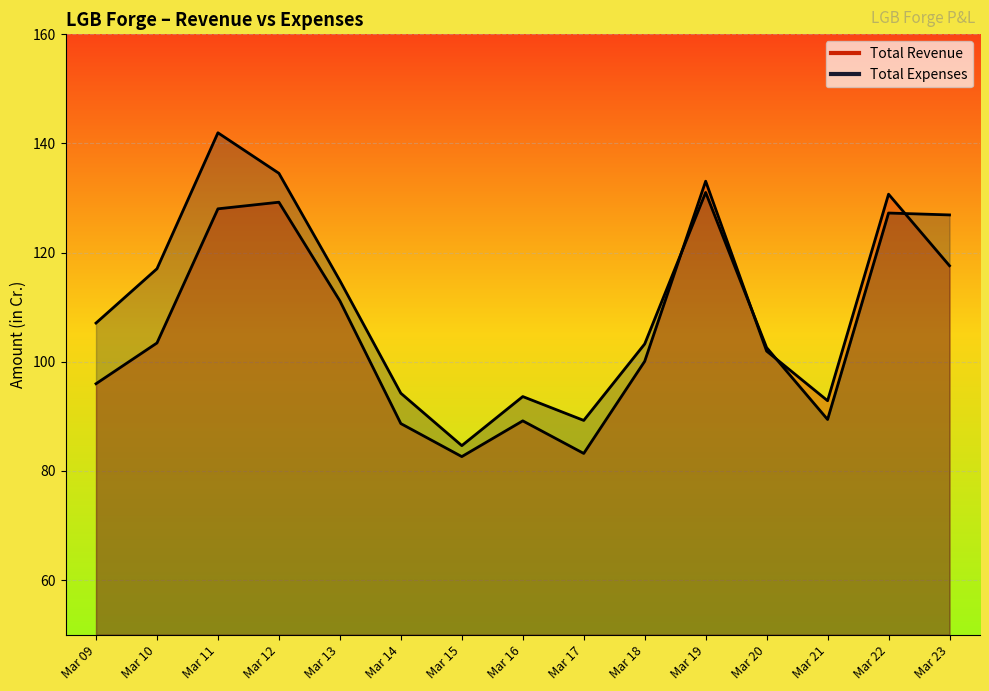

How many data points does each series have?

15